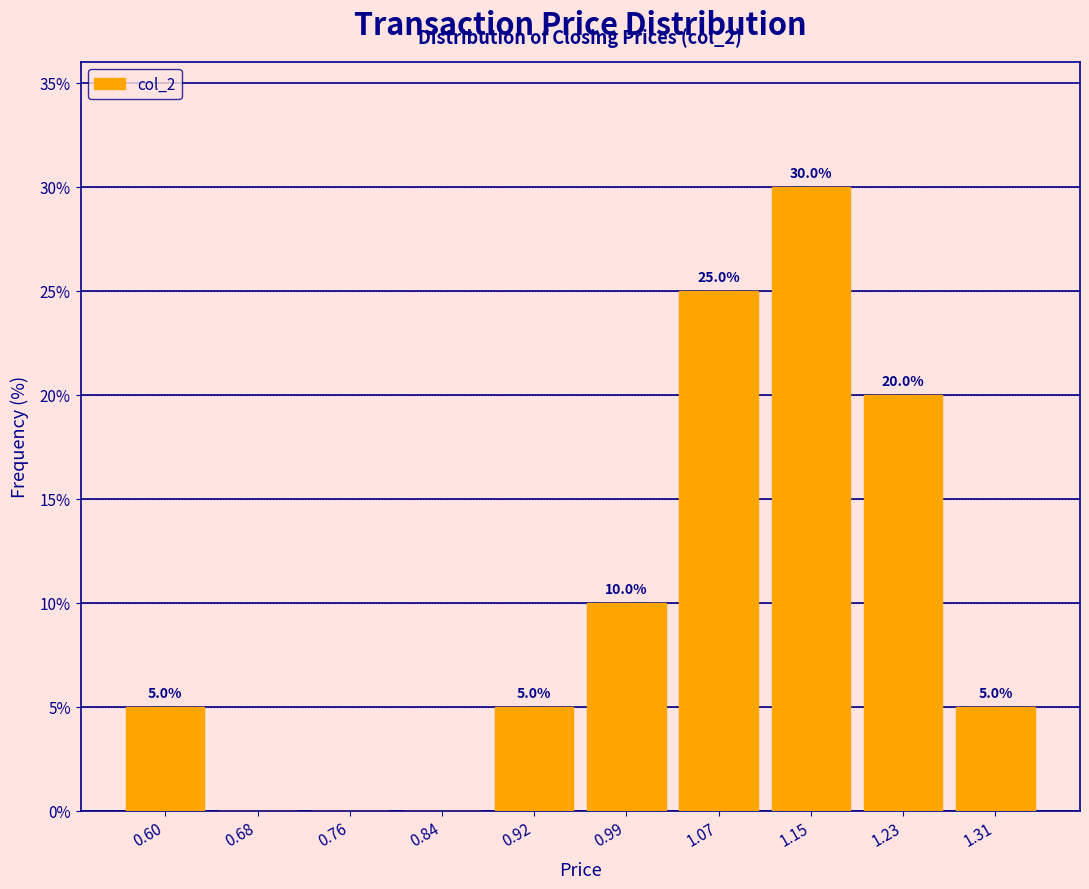

Over which range of the x-axis is the bar tallest?

1.113 to 1.192